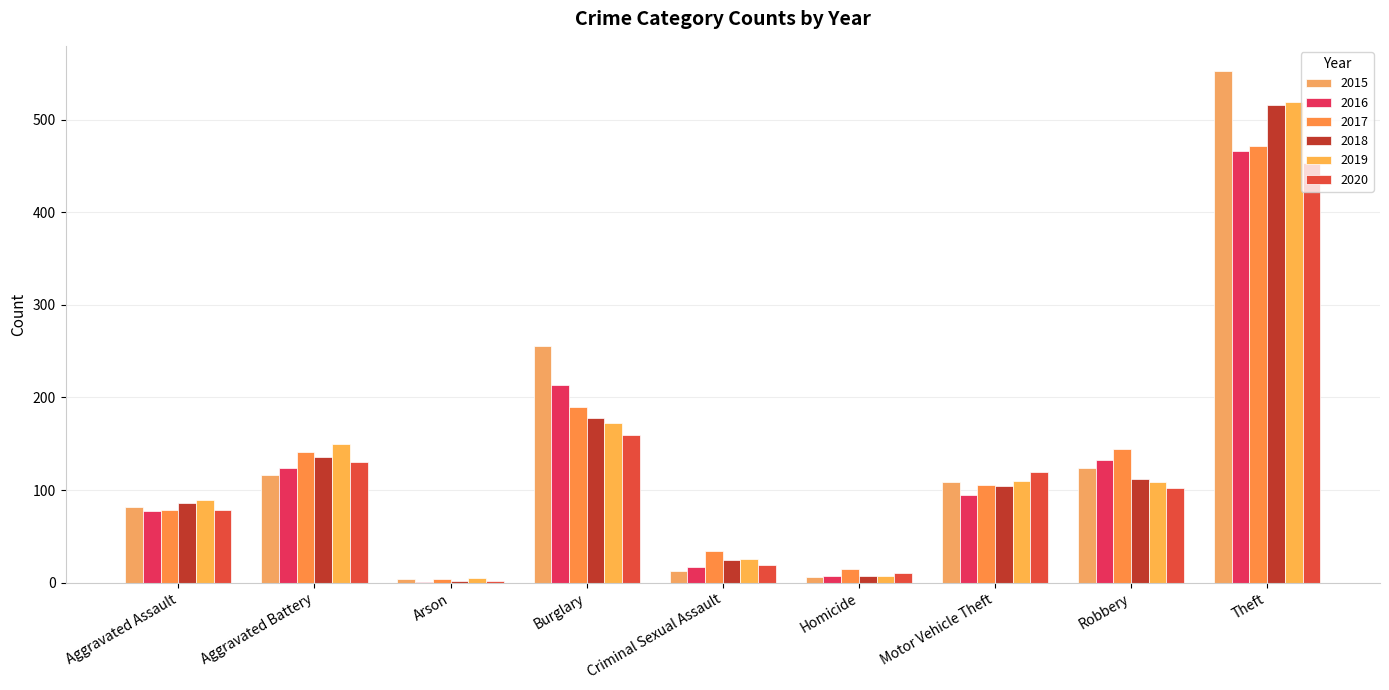

Are the bars horizontal?

No